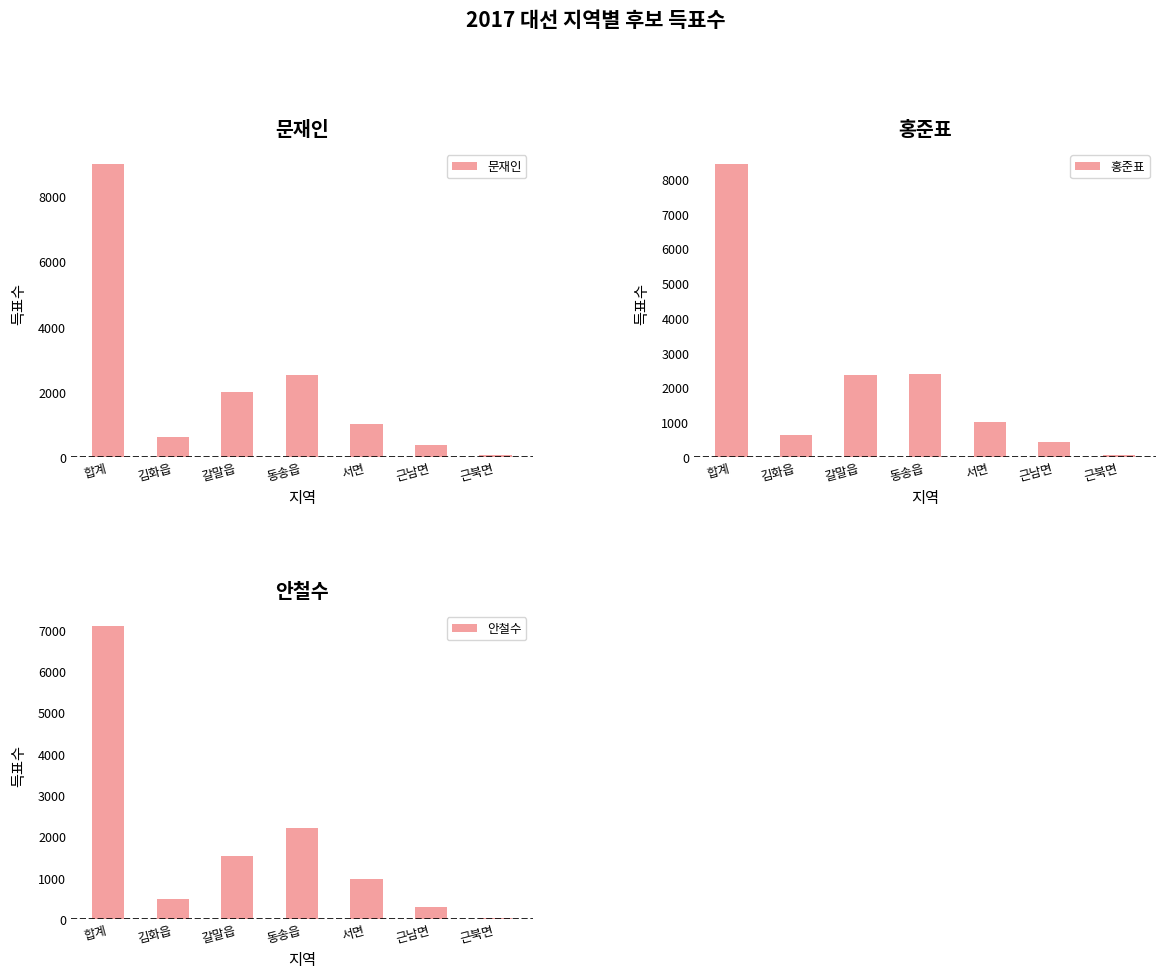

Is it true that 문재인 equals 2010 at 갈말읍?

True